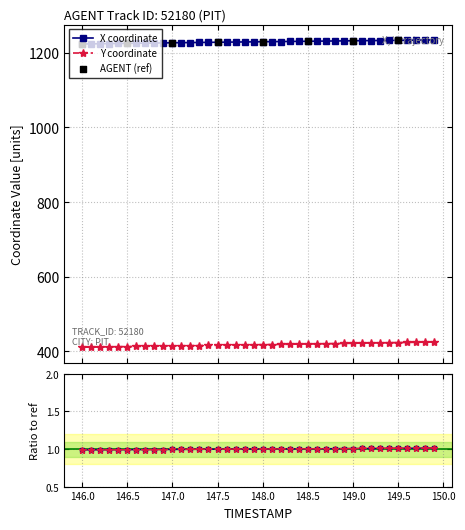

True or false: Y coordinate and X coordinate cross at least once.

False